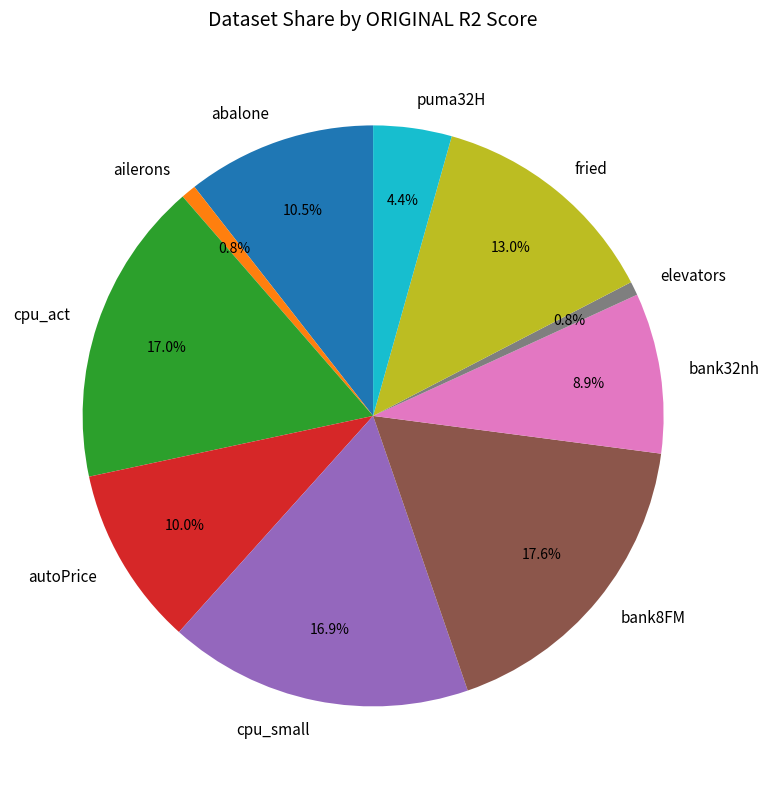

What percentage is the bank8FM slice, to the nearest percent?

18%